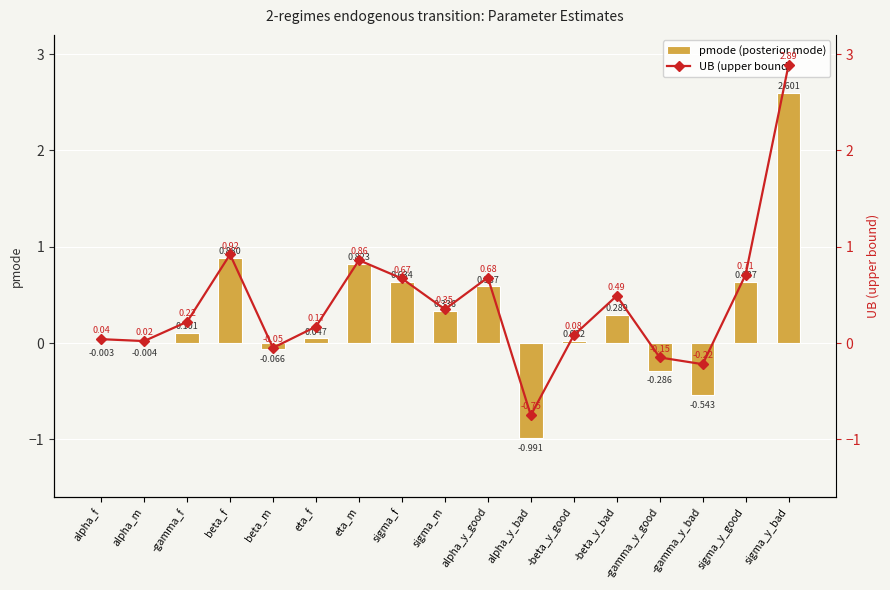

What is the difference between the highest and lowest values at -beta_y_good?

0.1